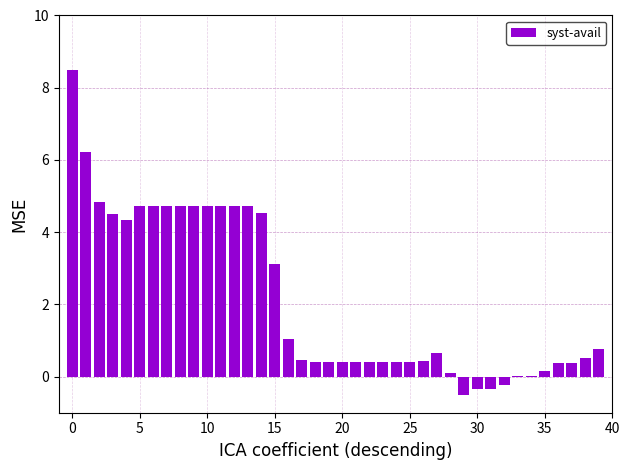

What is the average value?

2.1